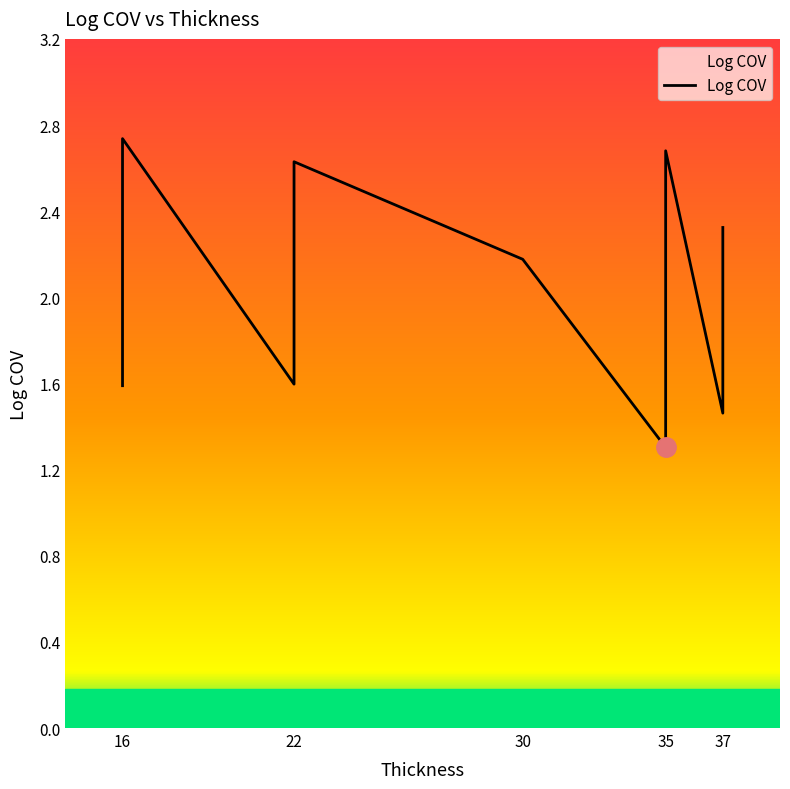

How many interior local valleys (lower than both neighbors) does the data have?

3